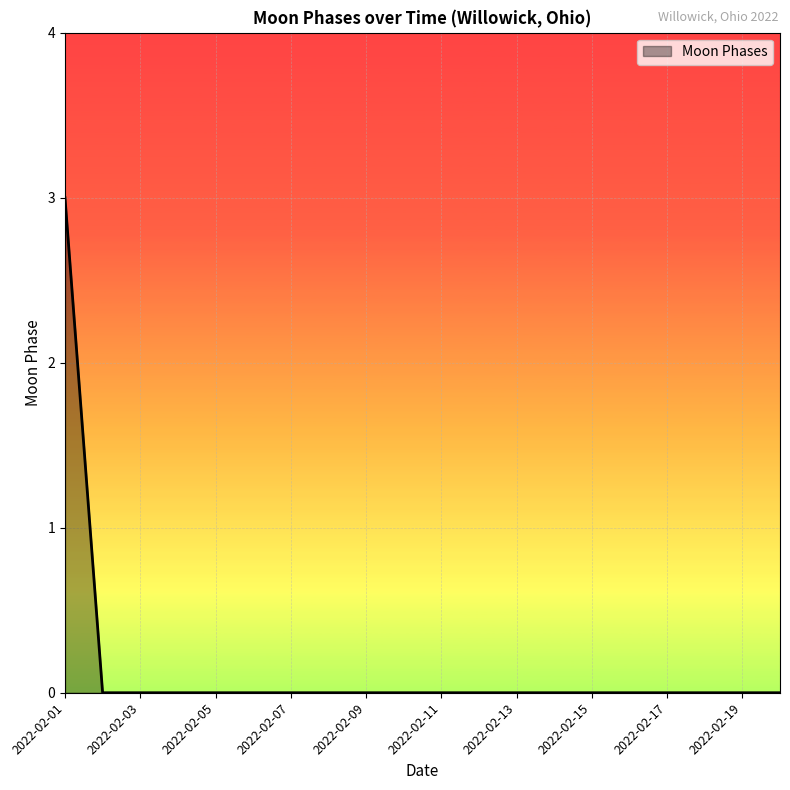

What is the maximum value shown in the chart?

3